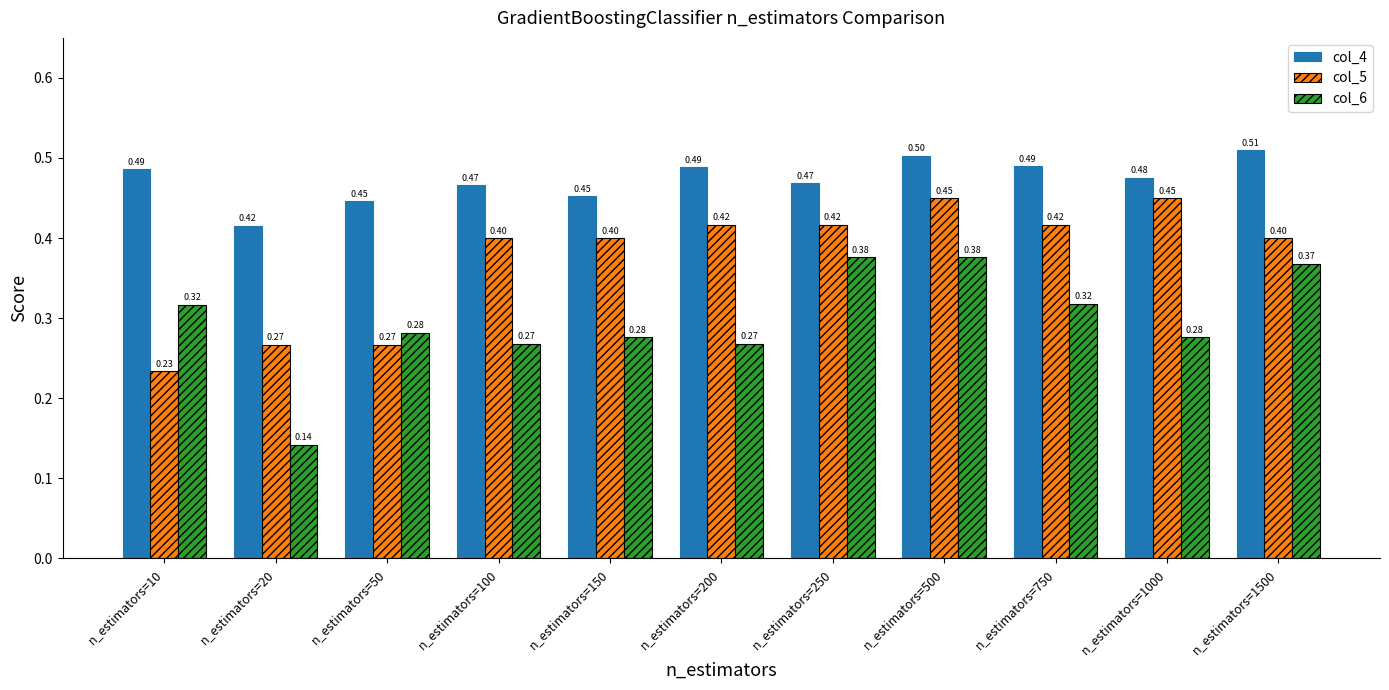

What value does the col_5 series have at n_estimators=150?

0.4